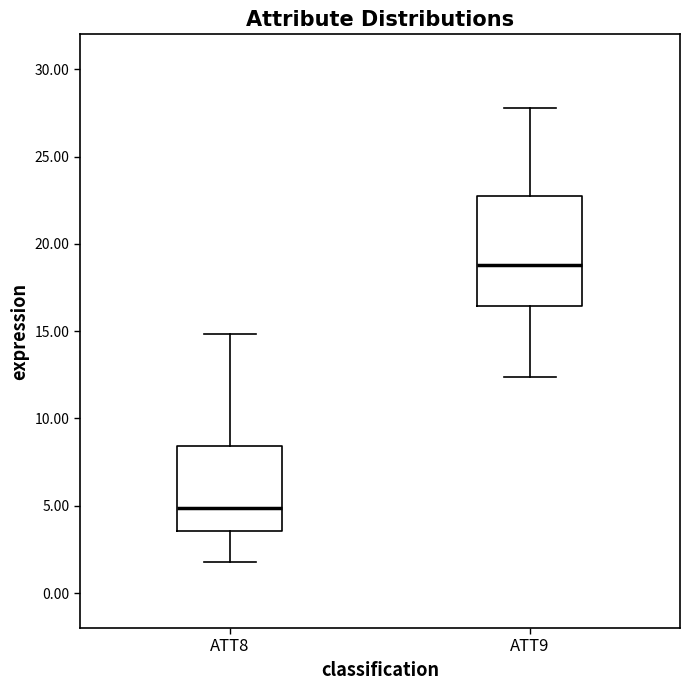

Where is the lower edge of the box for ATT9 on the y-axis? The values are not printed on the chart, so give them approximately, as read against the axis.

16.5